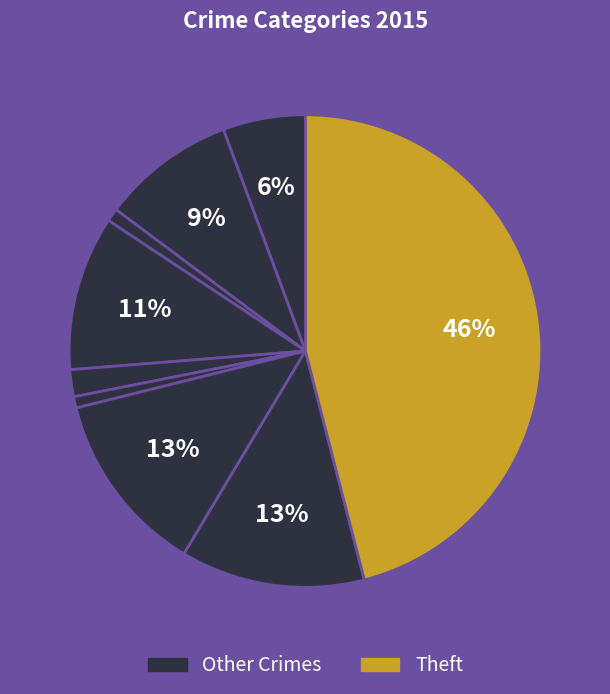

How many slices are in this pie chart?

9